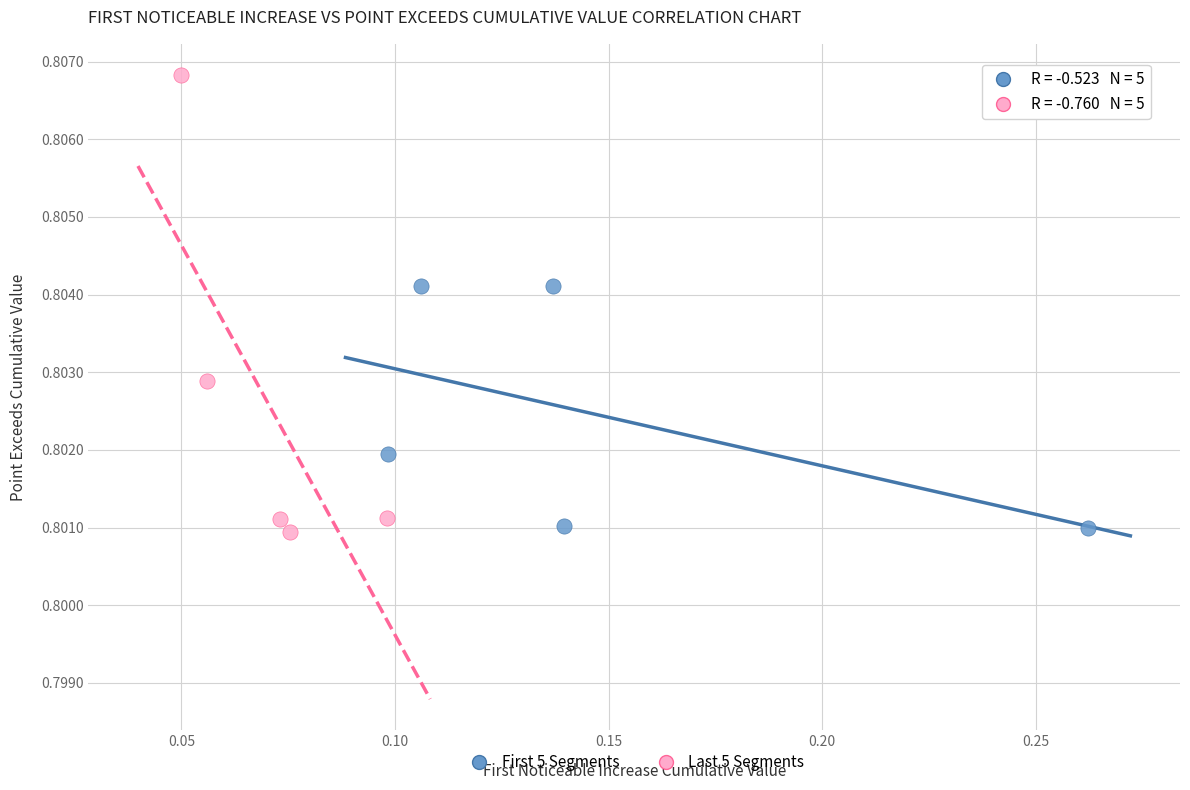

Which series contains the highest Y value?

Last 5 Segments